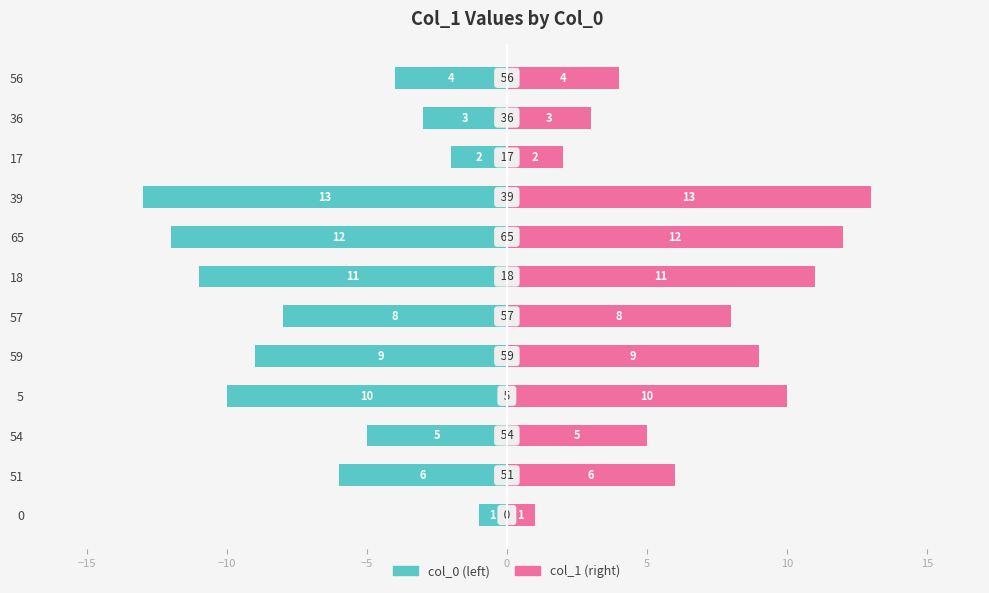

The col_0 (left) series shows -17 at 65. True or false?

False